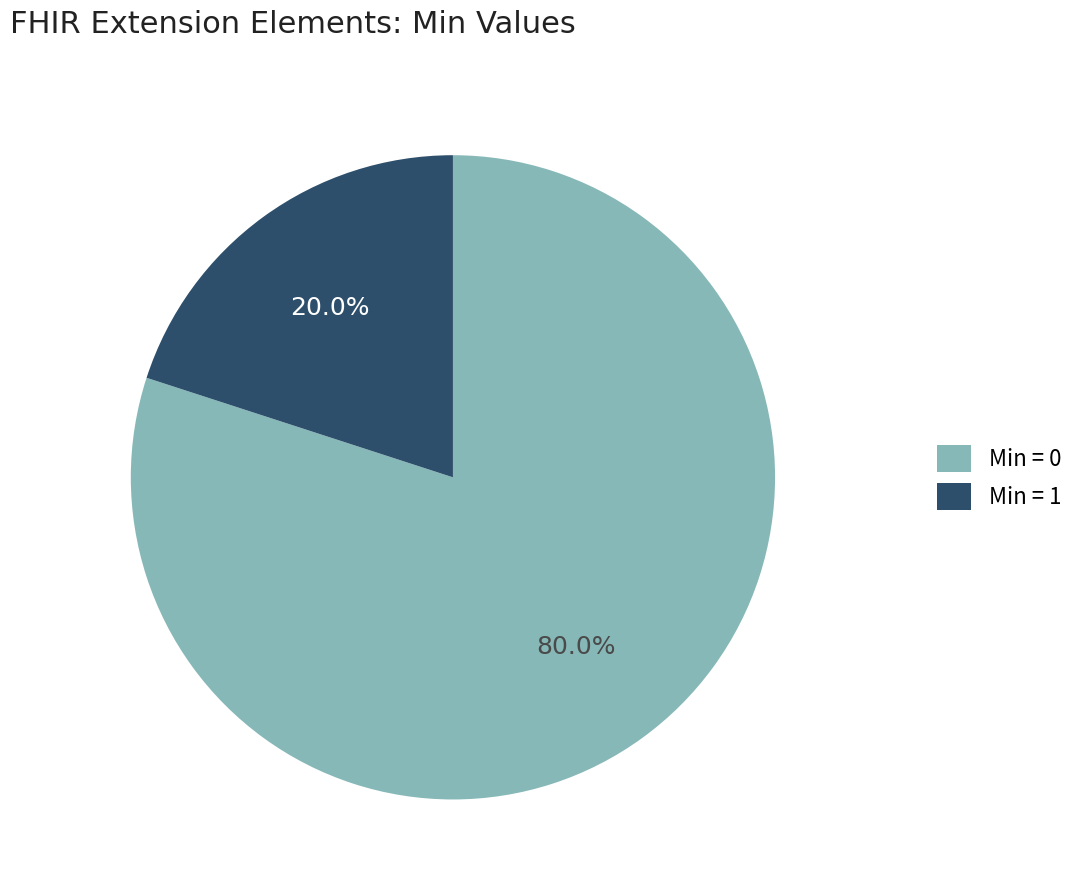

Combined, do Min = 0 and Min = 1 account for over 50%?

Yes